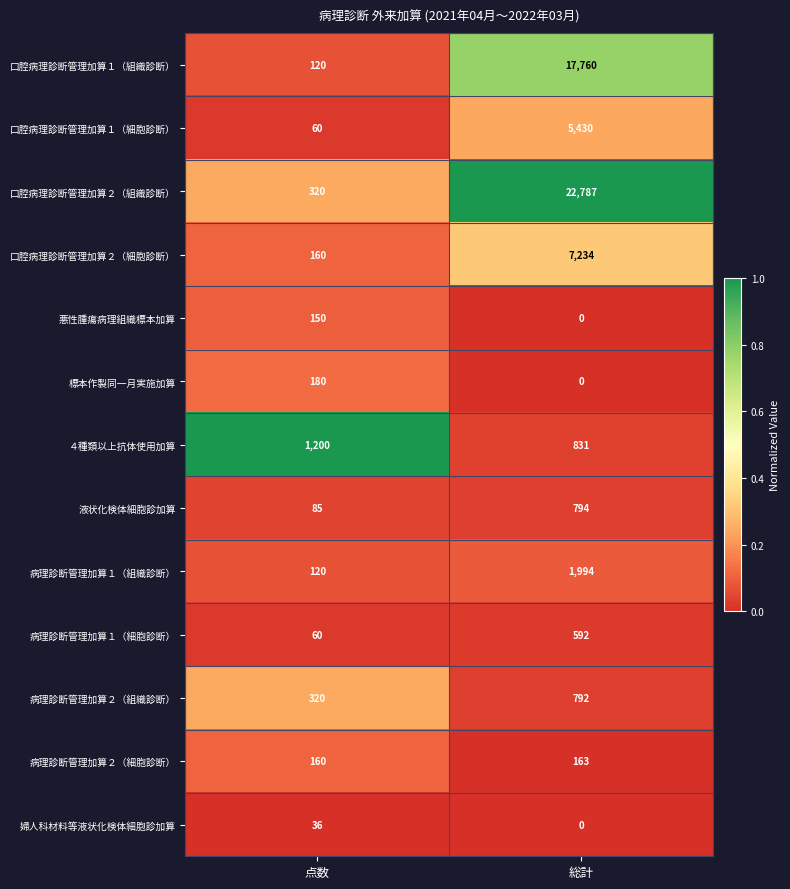

The 病理診断管理加算１（細胞診断） series shows 60 at 点数. True or false?

True